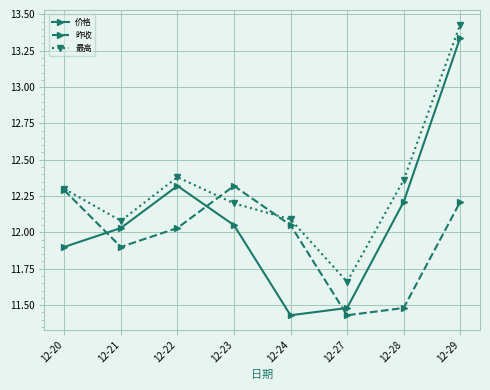

Does the chart display data point markers on the line(s)?

Yes